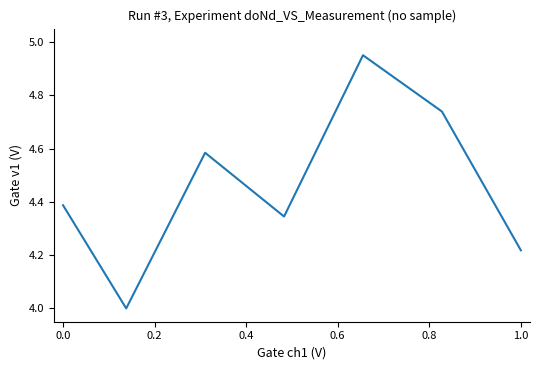

What is the average value?

4.5